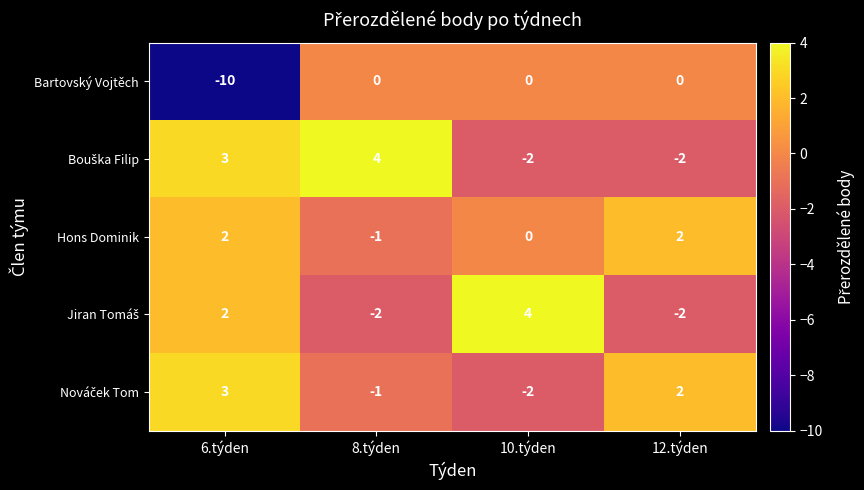

Is it true that Hons Dominik equals 0 at 10.týden?

True